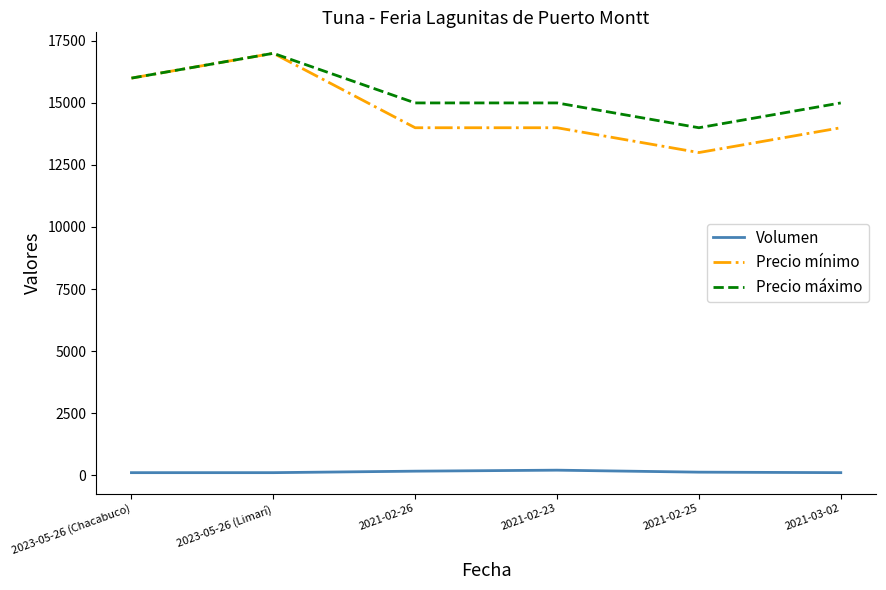

At how many categories does at least one series exceed 483?

6